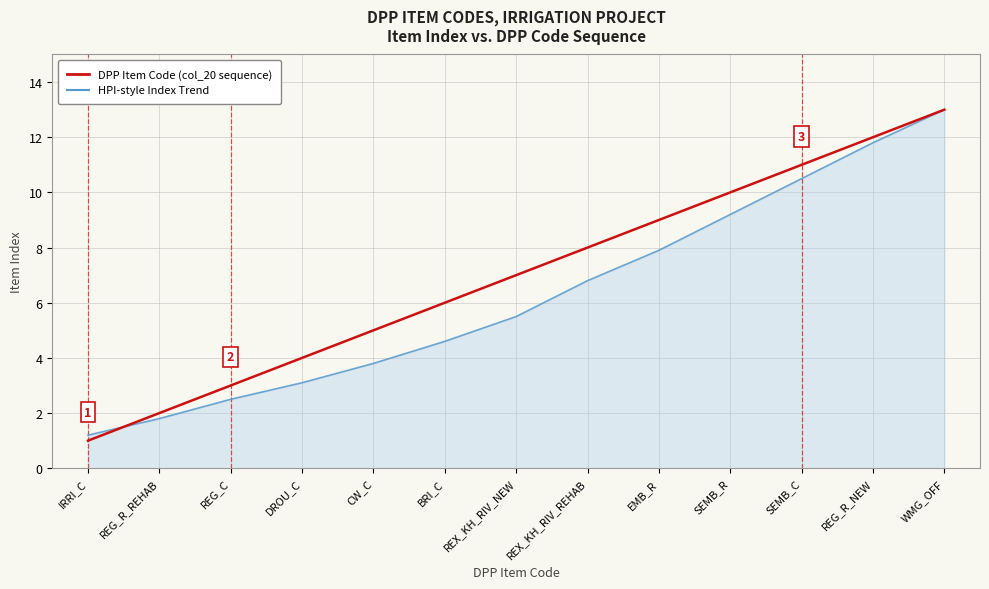

Which category has the highest value across all series?

WMG_OFF